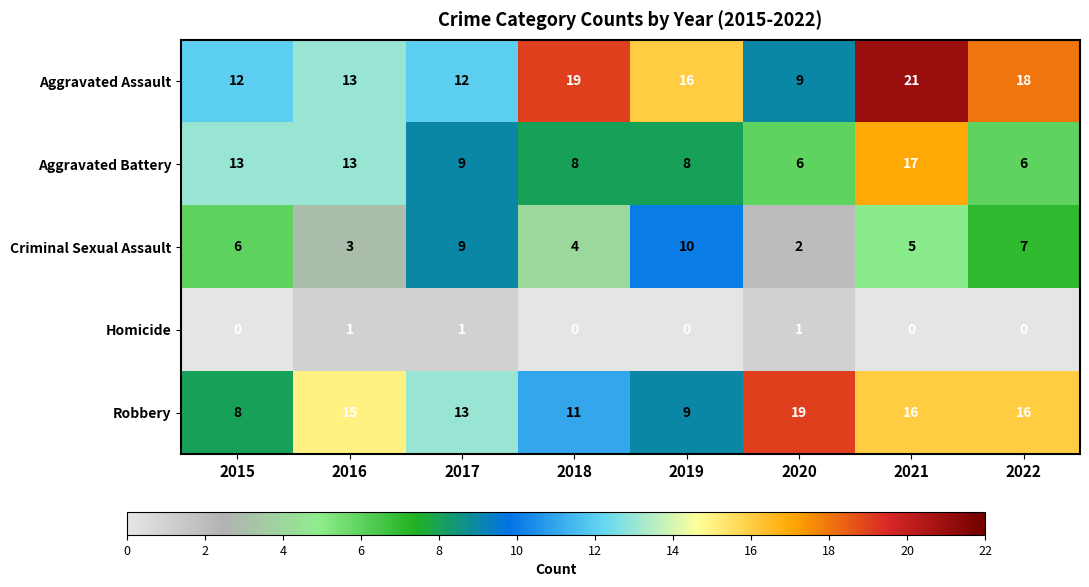

What is the spread (max minus min) of values at 2015?

13